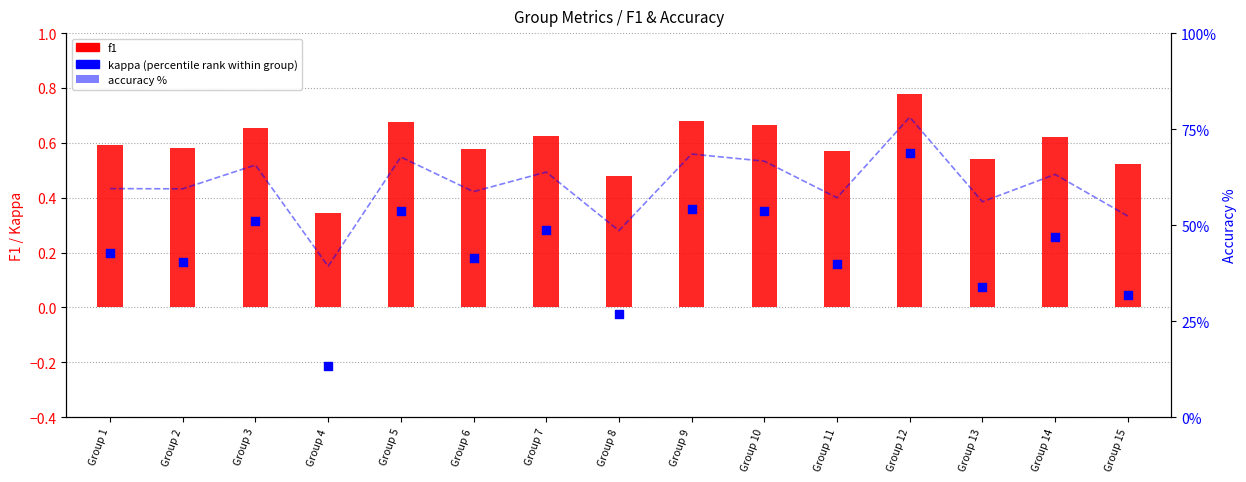

Which series reaches the minimum Y coordinate?

kappa